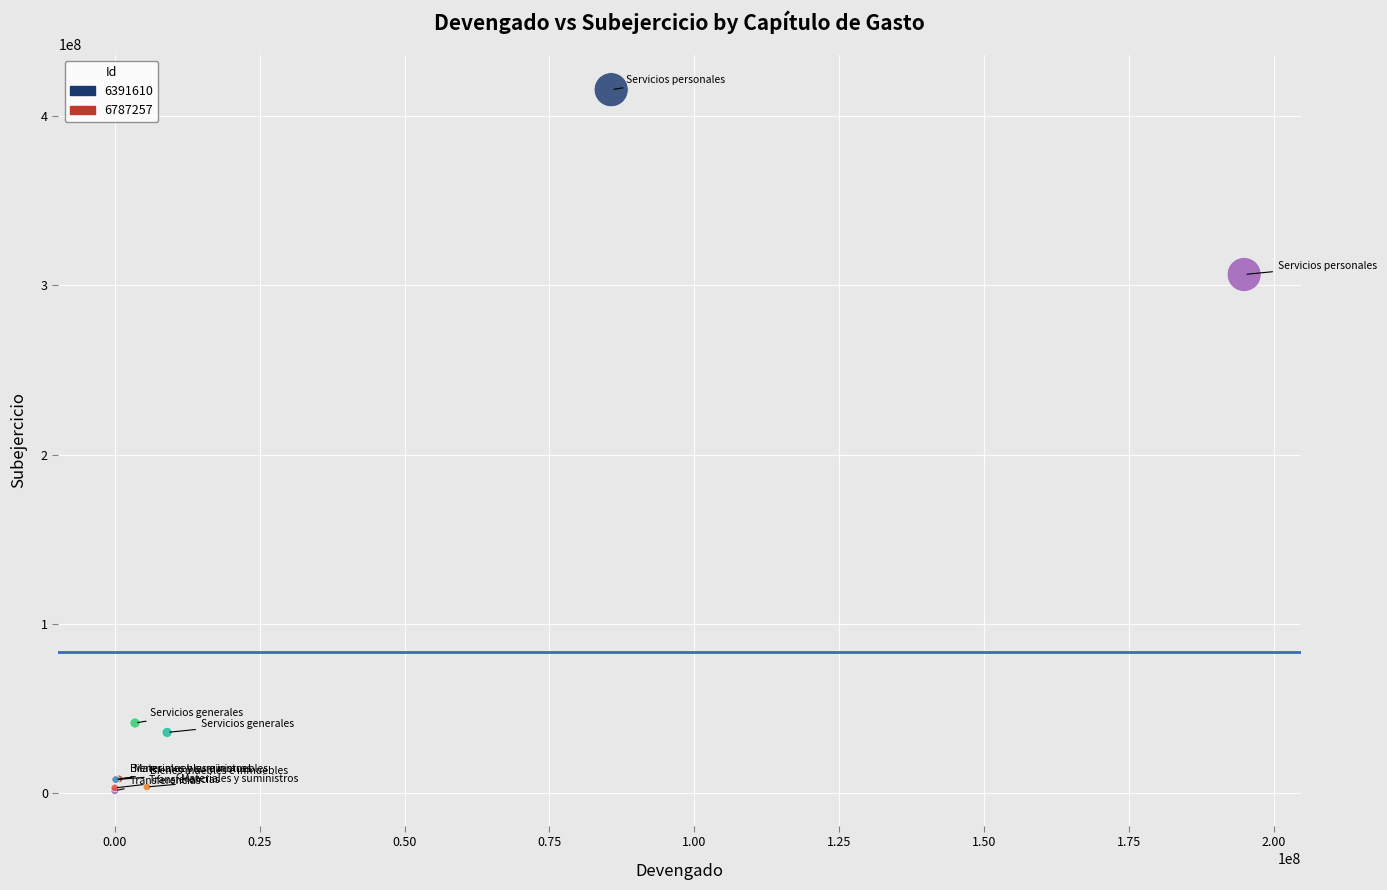

Which series has the largest Y range (max minus min)?

6391610